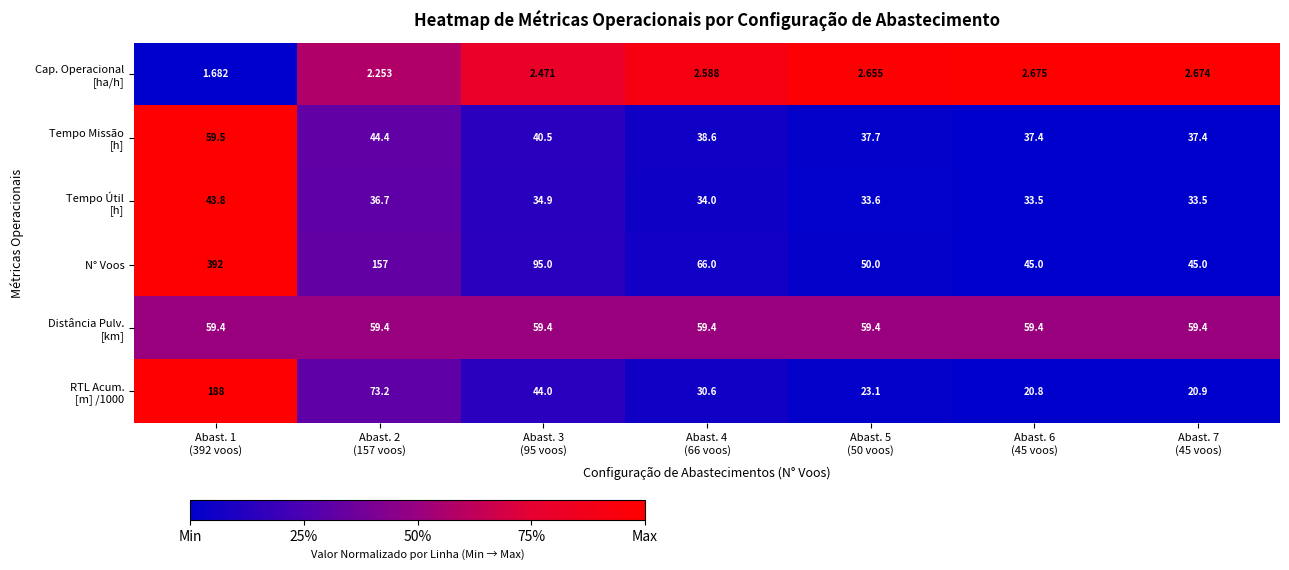

What is the maximum value shown in the chart?

392.0